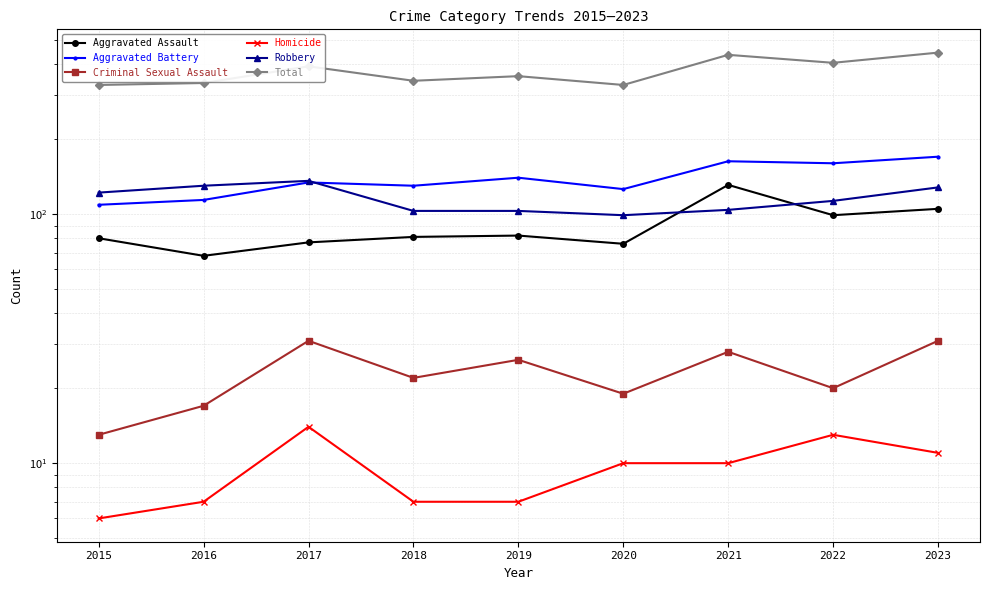

The Aggravated Assault series shows 33 at 2016. True or false?

False